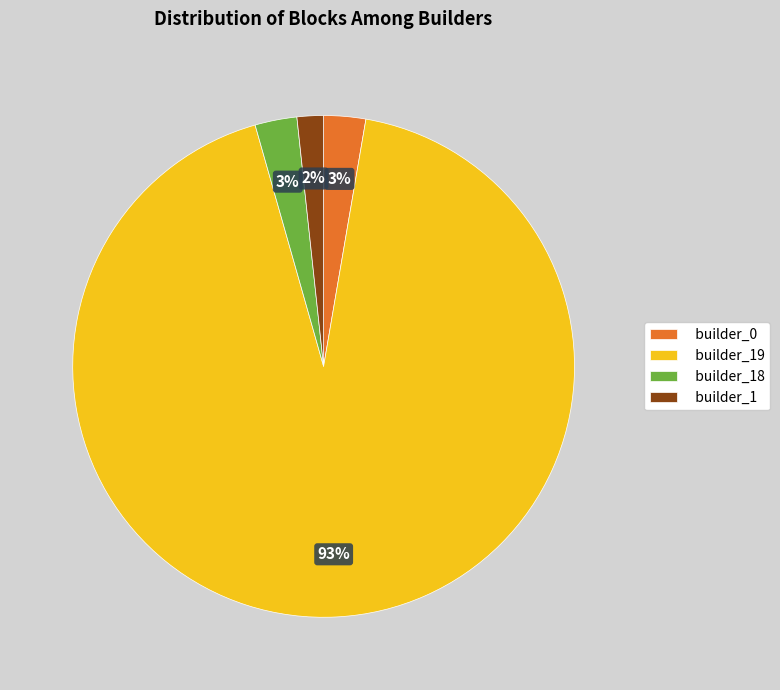

How many slices are in this pie chart?

4